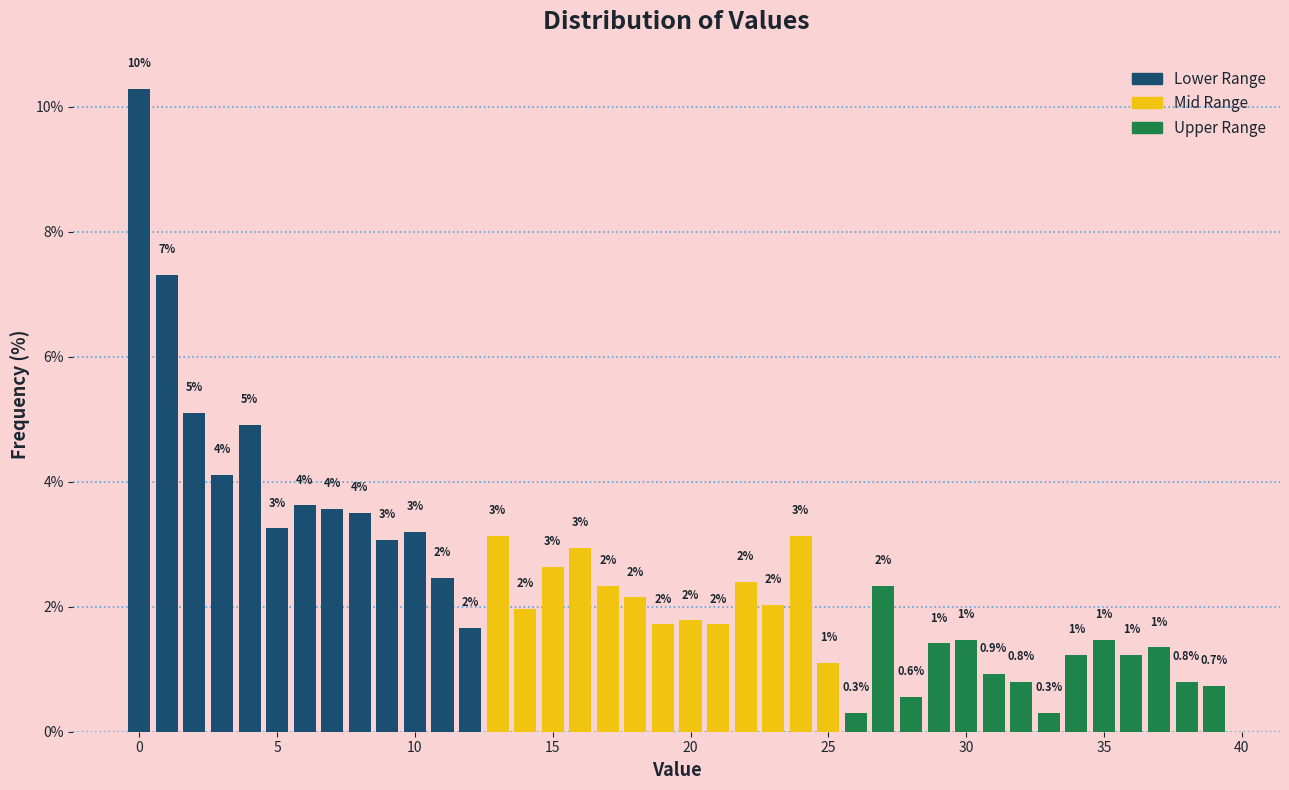

Read against the x-axis, roughly where is the centre of the tallest bar?

0.0